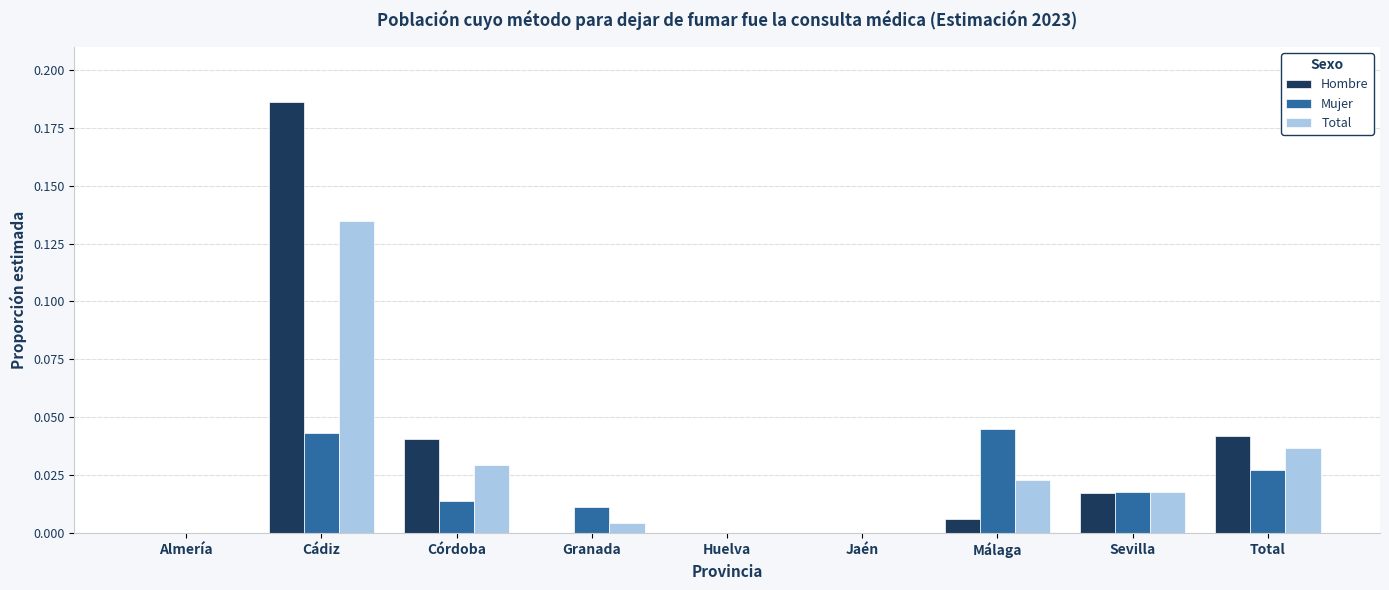

True or false: Mujer has a value of 0.0 at Málaga.

True